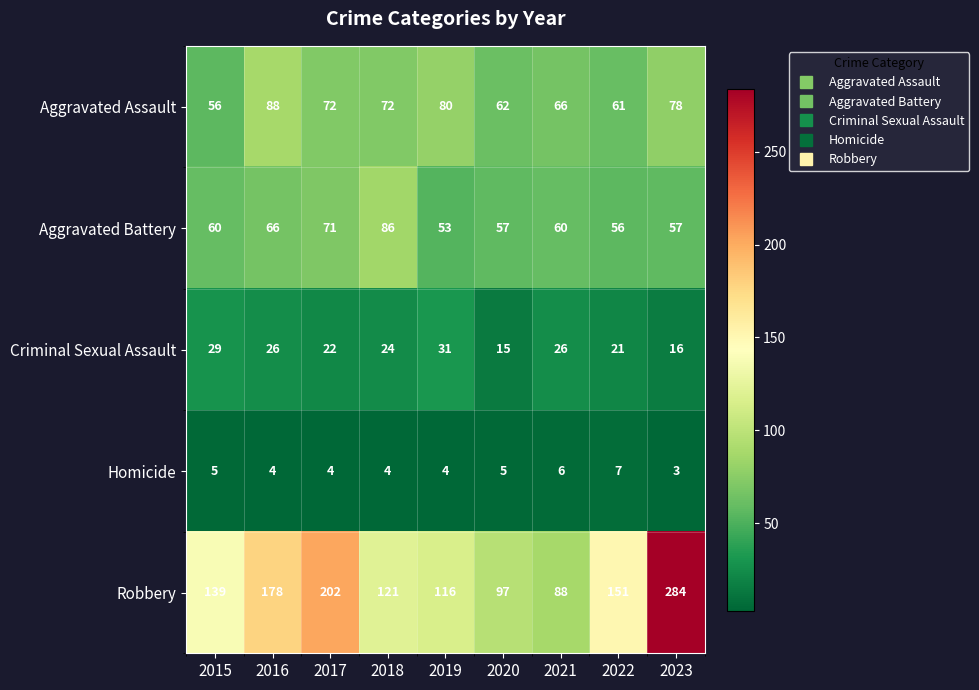

Which series has the largest range (max minus min)?

Robbery